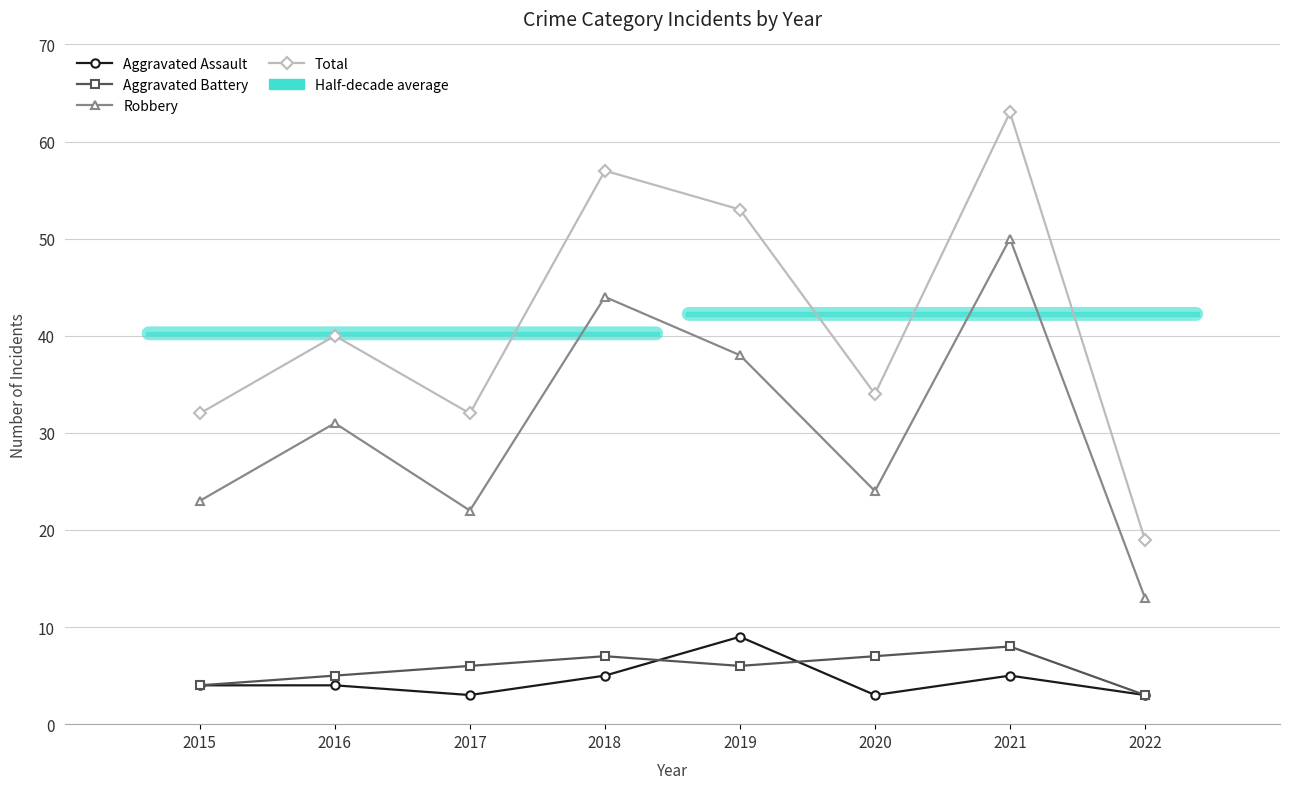

Which series has the largest range (max minus min)?

Total